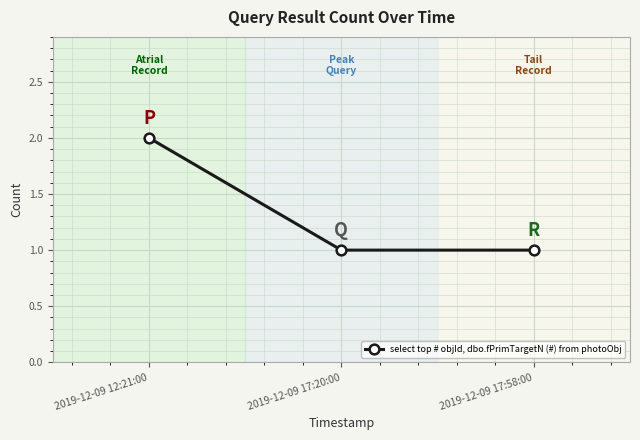

What is the label of the 1st point from the left?

2019-12-09 12:21:00